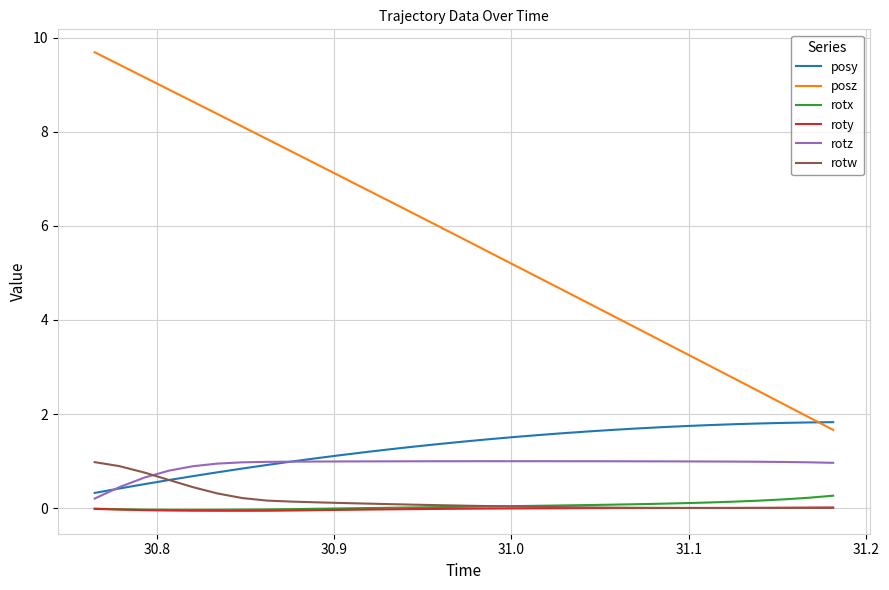

True or false: posz and rotz cross at least once.

False